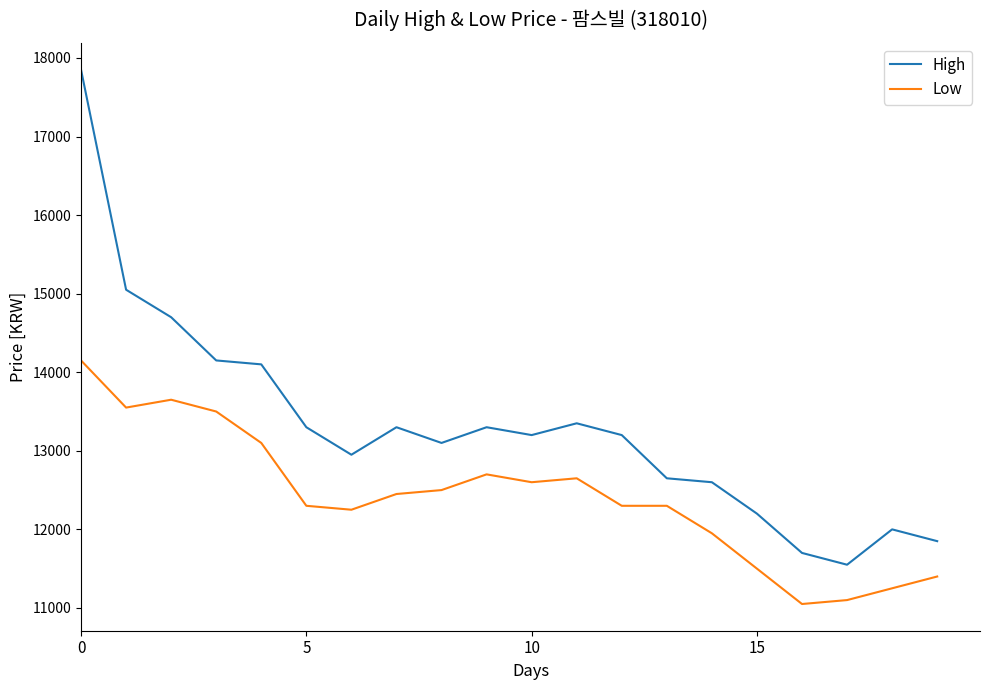

Does the chart have visible grid lines?

No